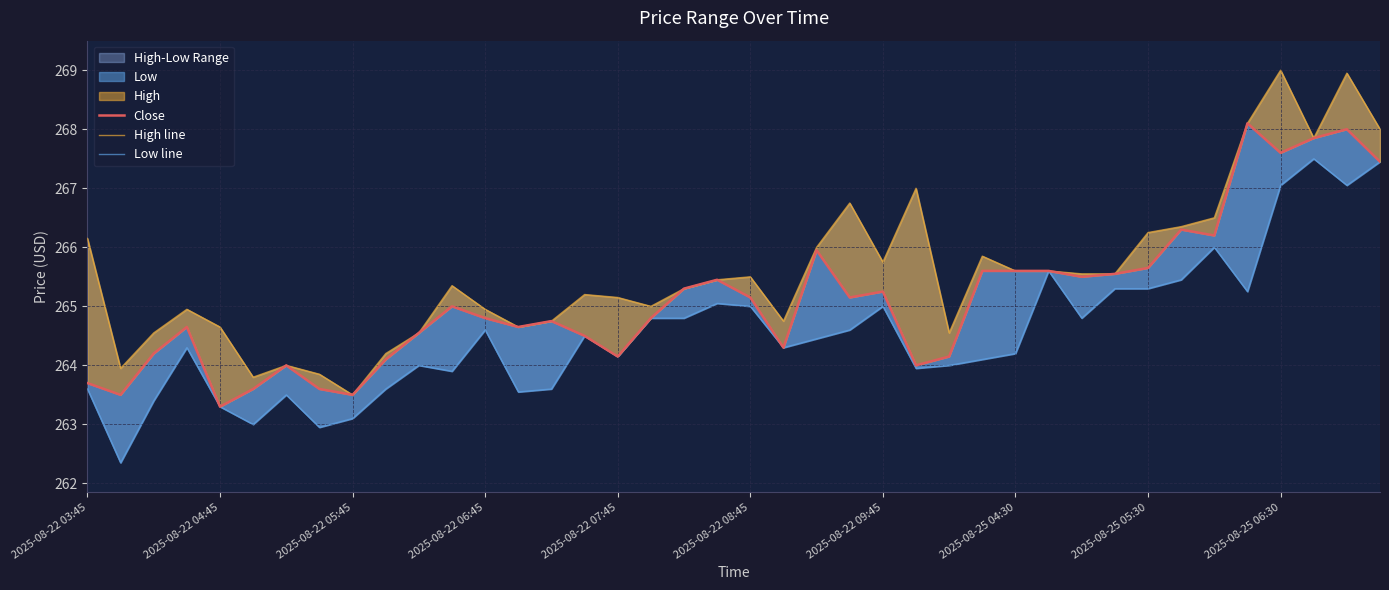

Which series has the largest total across all categories?

High line